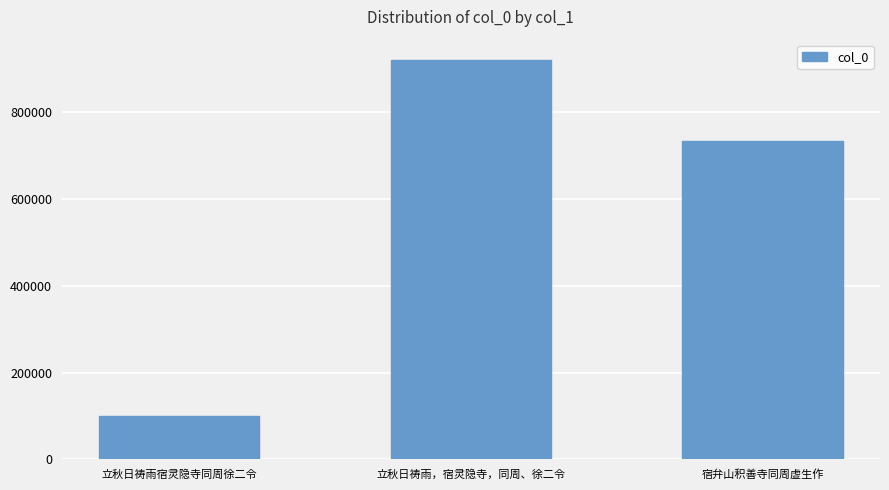

What is the ratio of the value at 立秋日祷雨，宿灵隐寺，同周、徐二令 to the value at 宿弁山积善寺同周虚生作?

1.3